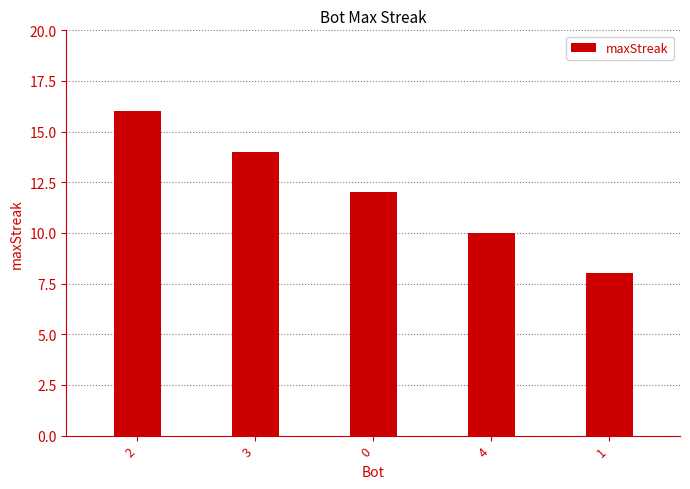

How many series are shown in this chart?

1